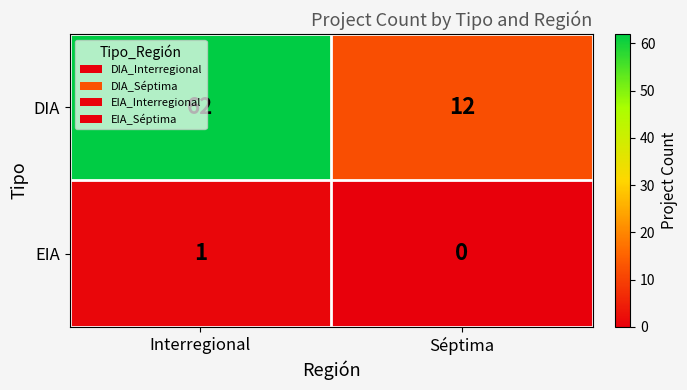

Which label corresponds to the largest value in the chart?

Interregional